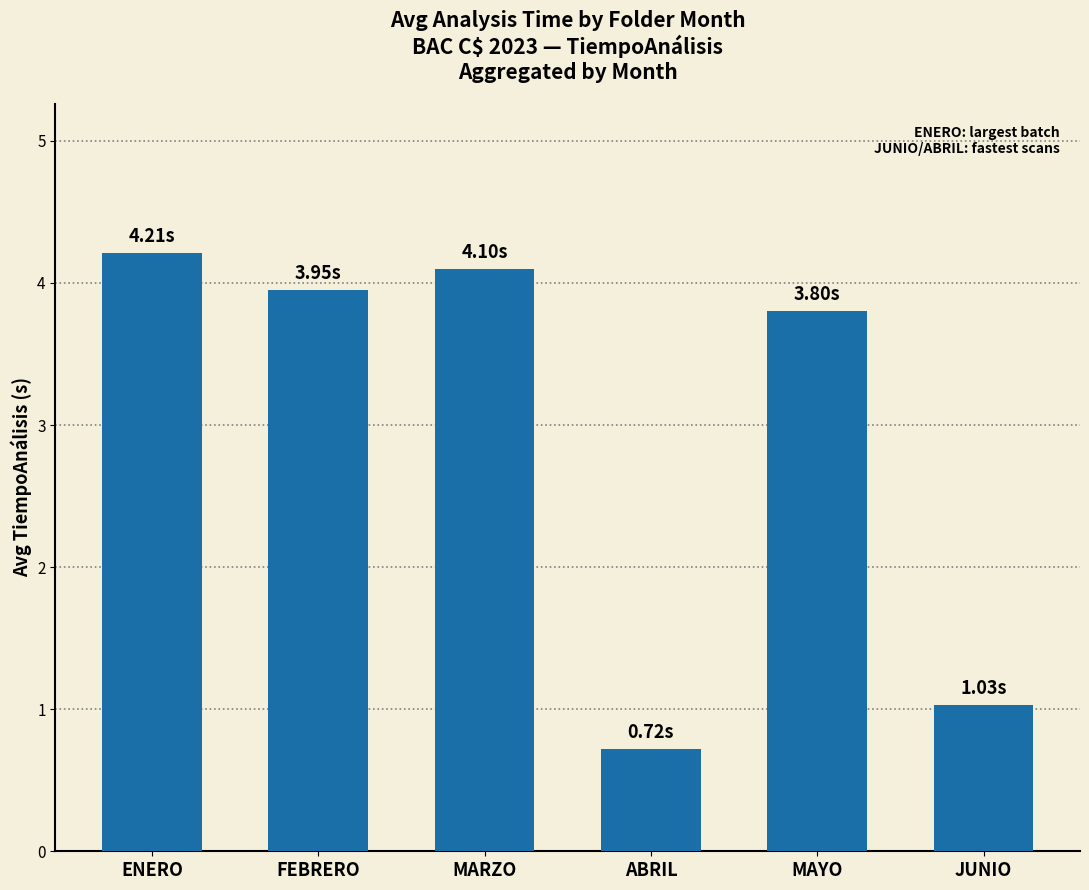

Reading left to right, extract all data points from this chart.

ENERO=4.2	FEBRERO=4.0	MARZO=4.1	ABRIL=0.7	MAYO=3.8	JUNIO=1.0